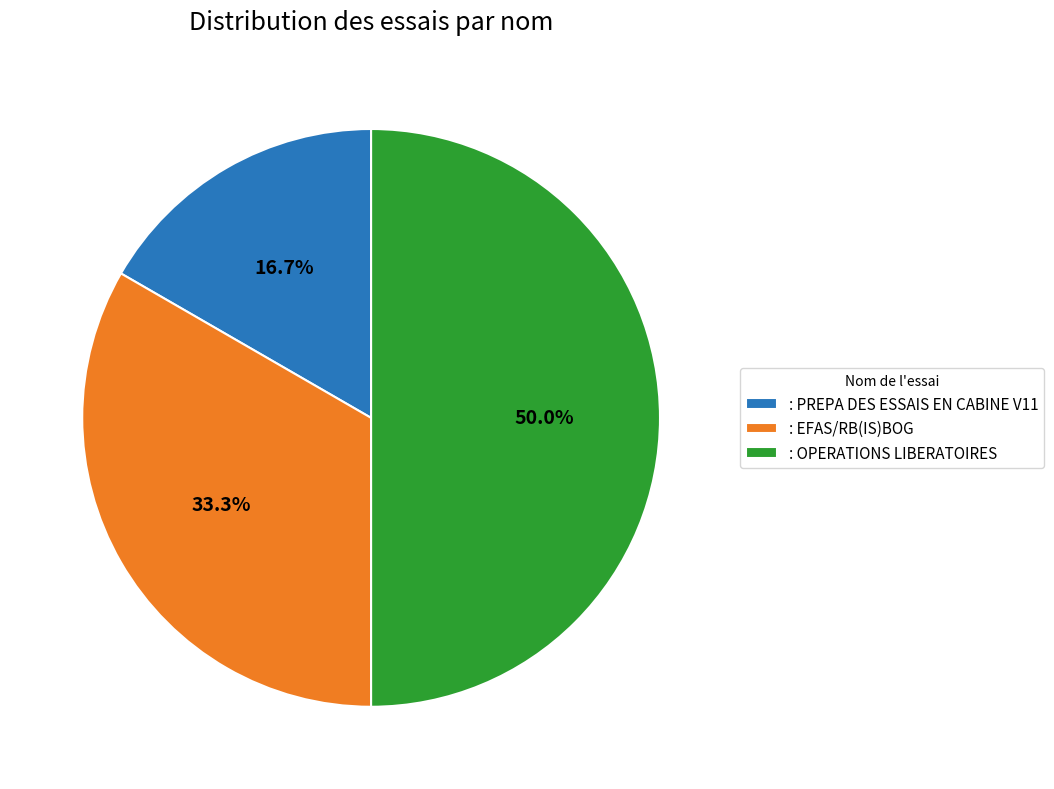

To the nearest percent, what percentage of the pie is : OPERATIONS LIBERATOIRES?

50%